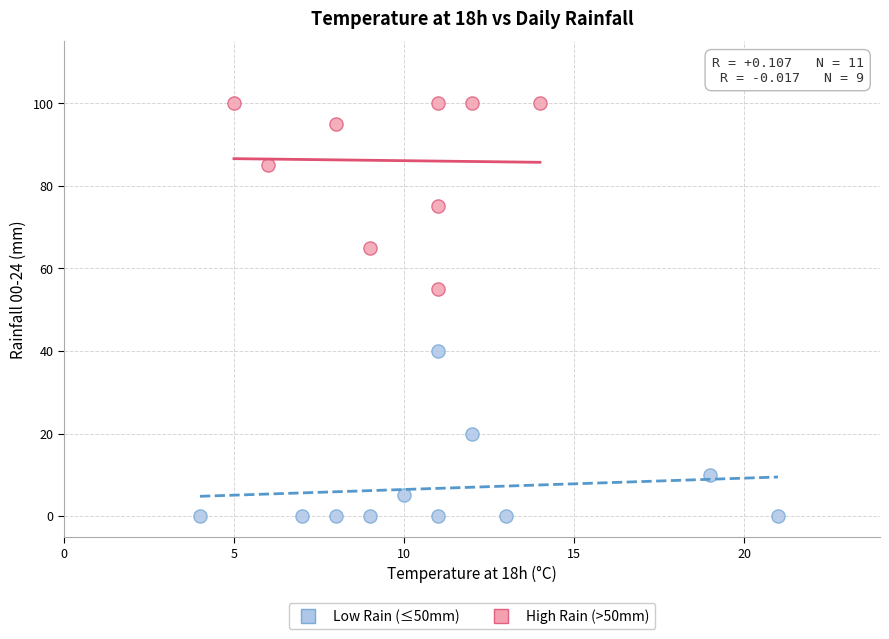

Which series has the widest spread of Y values?

High Rain (>50mm)